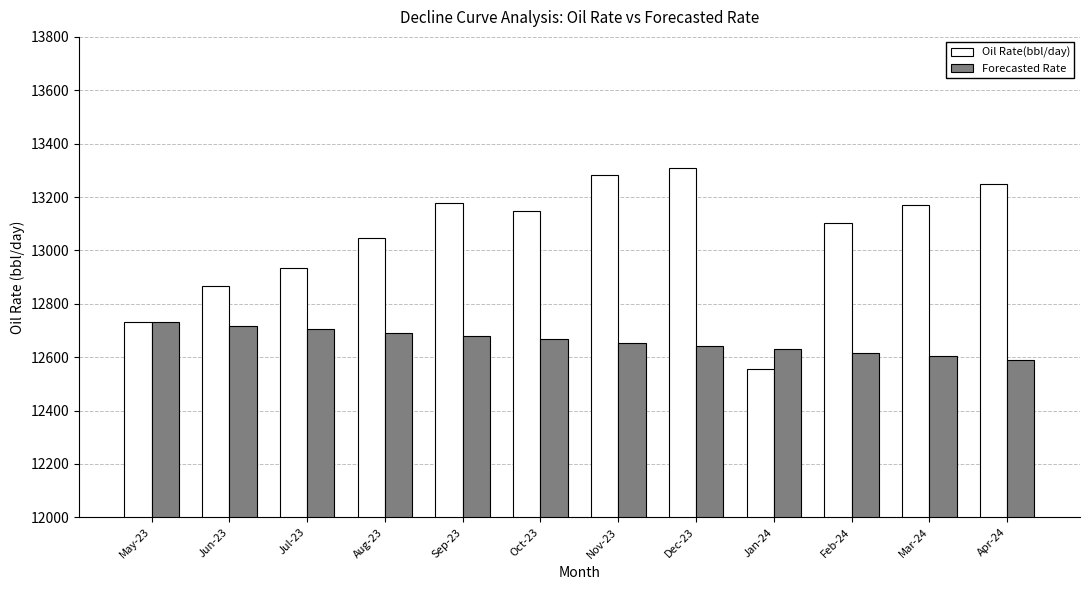

What is the sum of all Forecasted Rate values?

151924